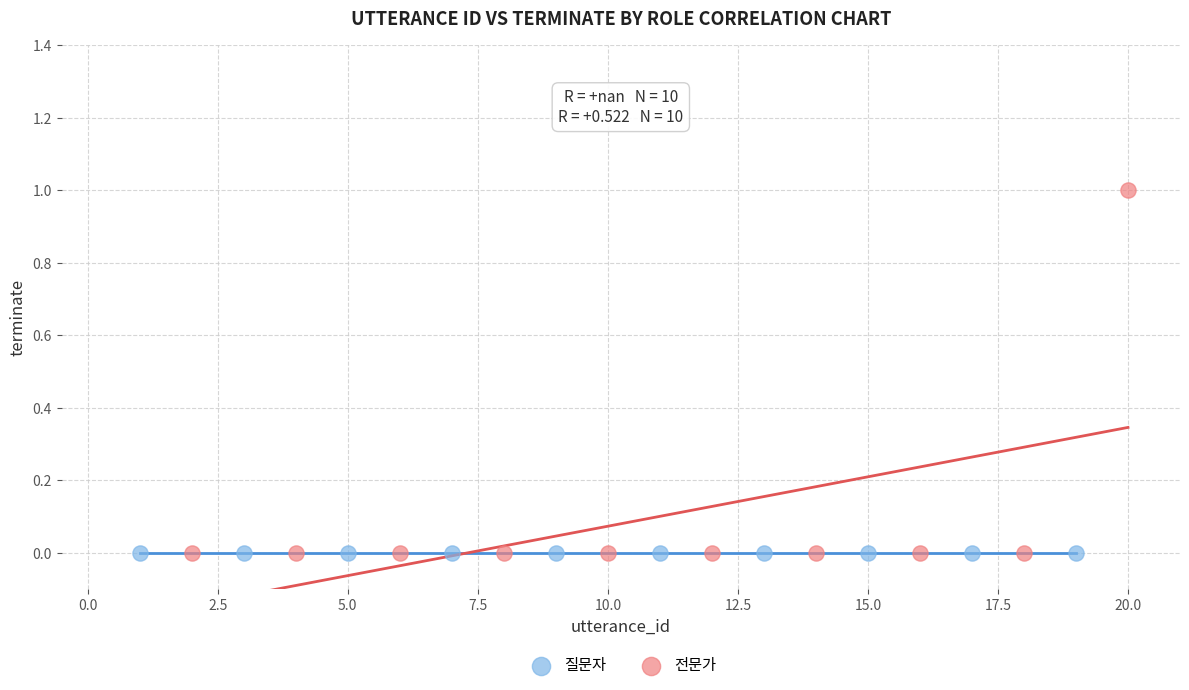

Which series contains the highest Y value?

전문가